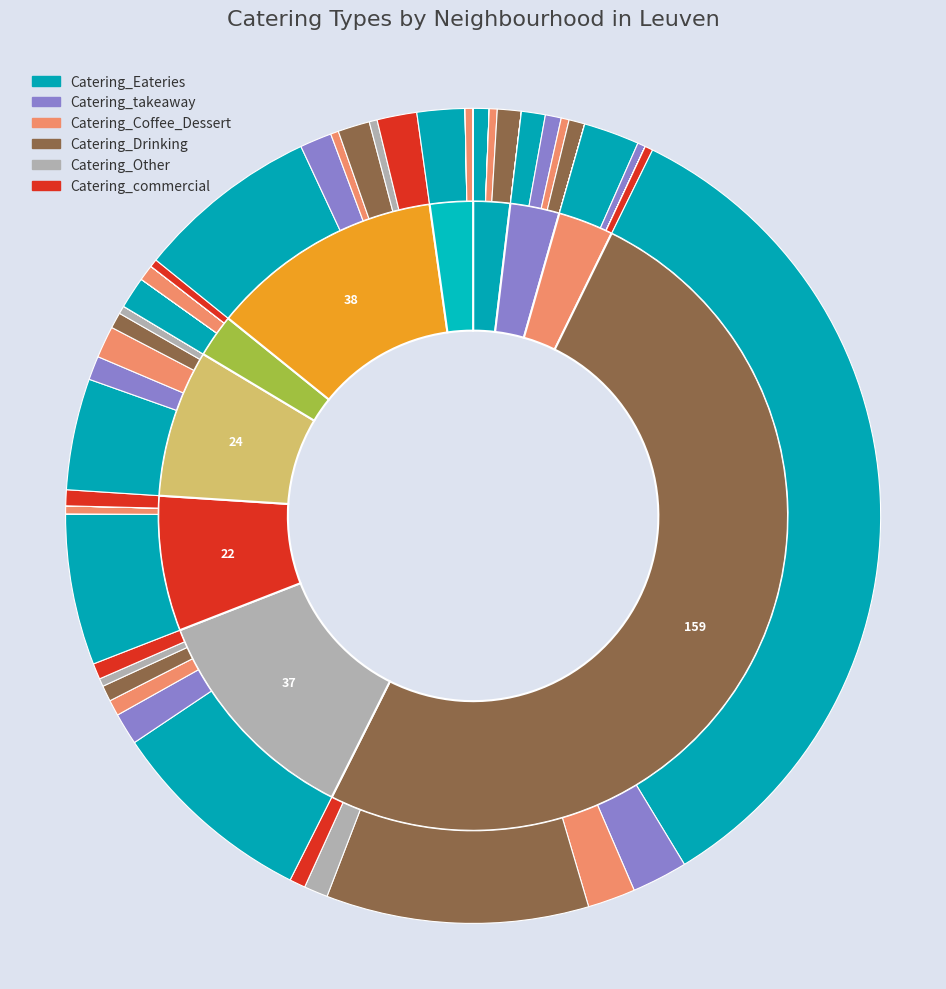

Between Leuven Diestsestraat and Lei Vismarkt, which is larger?

Lei Vismarkt